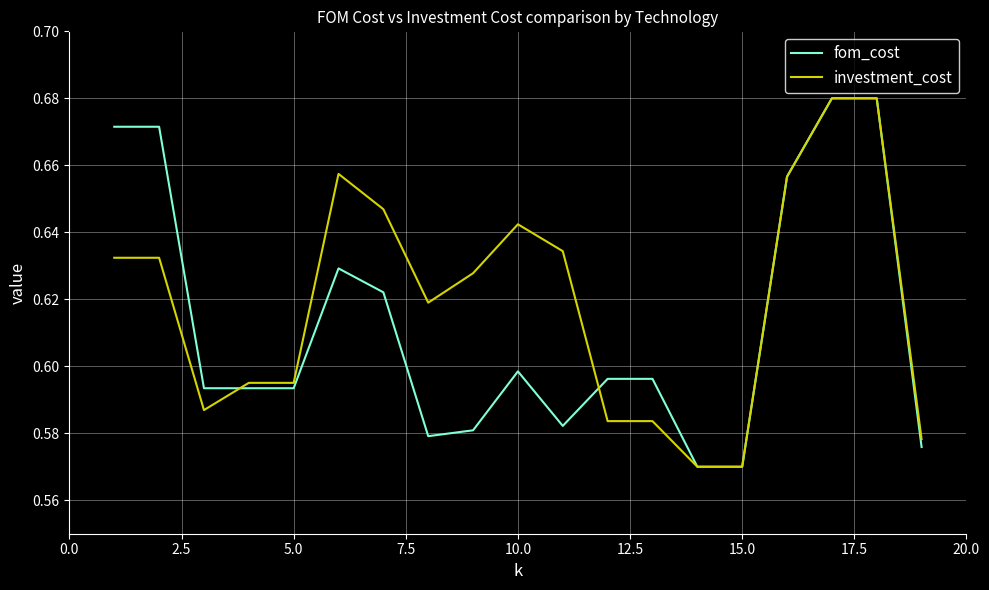

List the series in order of their overall mean, lowest first.

fom_cost, investment_cost